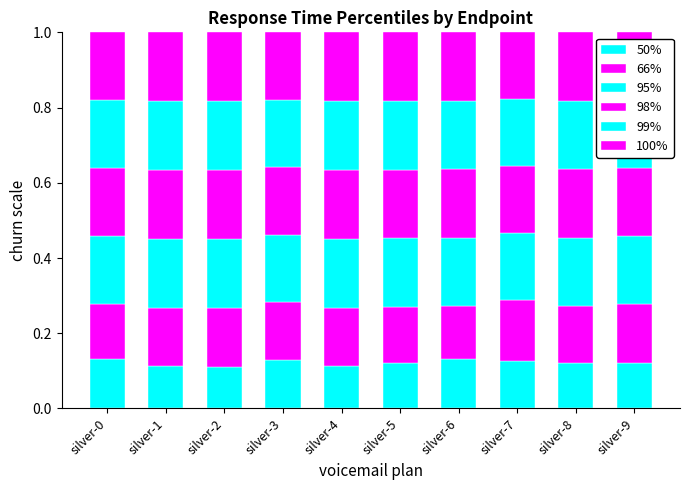

How many bars are there in total?

10